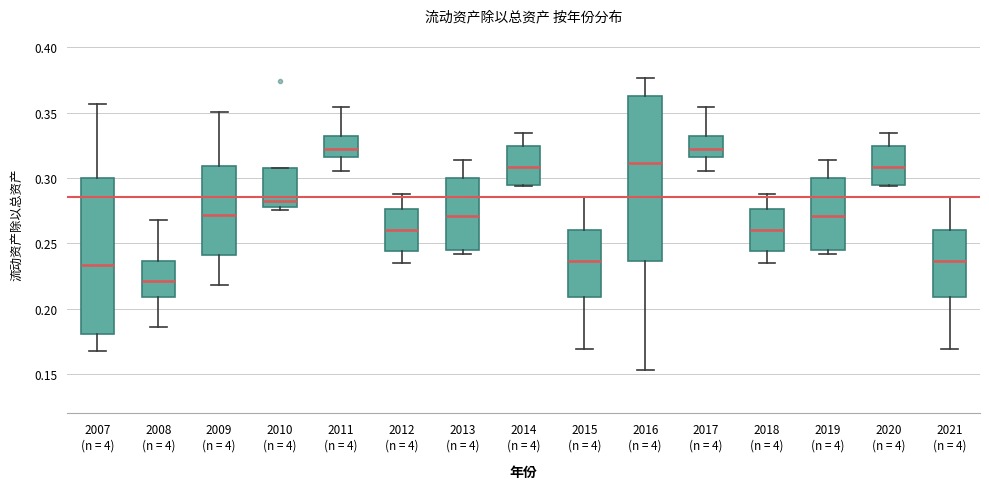

Reading left to right, read every box against the y-axis: the position of its median line, the range the box covers, and the ends of its whiskers. The values are not printed on the chart, so give them approximately, as read against the axis.

2007 (n = 4): median 0.235, box 0.180 to 0.300, whiskers 0.170 to 0.355
2008 (n = 4): median 0.220, box 0.210 to 0.235, whiskers 0.185 to 0.270
2009 (n = 4): median 0.270, box 0.240 to 0.310, whiskers 0.220 to 0.350
2010 (n = 4): median 0.280 (just above the box's lower edge), box 0.280 to 0.305, whiskers 0.275 to 0.305
2011 (n = 4): median 0.320, box 0.315 to 0.330, whiskers 0.305 to 0.355
2012 (n = 4): median 0.260, box 0.245 to 0.275, whiskers 0.235 to 0.285
2013 (n = 4): median 0.270, box 0.245 to 0.300, whiskers 0.240 to 0.315
2014 (n = 4): median 0.310, box 0.295 to 0.325, whiskers 0.295 to 0.335
2015 (n = 4): median 0.235, box 0.210 to 0.260, whiskers 0.170 to 0.285
2016 (n = 4): median 0.310, box 0.235 to 0.365, whiskers 0.155 to 0.375
2017 (n = 4): median 0.320, box 0.315 to 0.330, whiskers 0.305 to 0.355
2018 (n = 4): median 0.260, box 0.245 to 0.275, whiskers 0.235 to 0.285
2019 (n = 4): median 0.270, box 0.245 to 0.300, whiskers 0.240 to 0.315
2020 (n = 4): median 0.310, box 0.295 to 0.325, whiskers 0.295 to 0.335
2021 (n = 4): median 0.235, box 0.210 to 0.260, whiskers 0.170 to 0.285